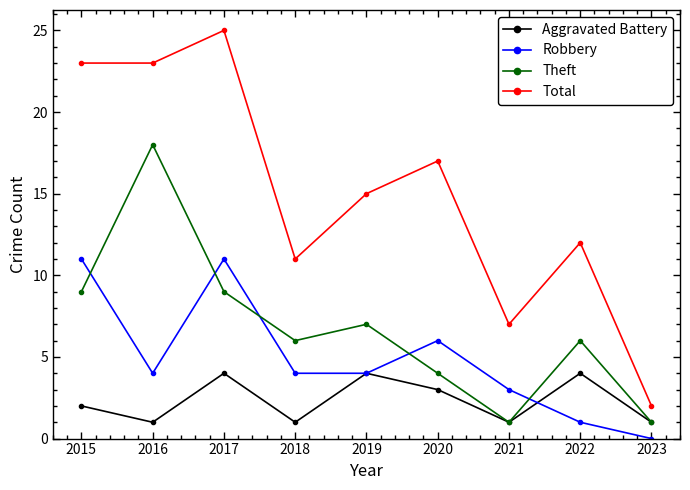

What is the approximate value of Aggravated Battery at 2021?

1